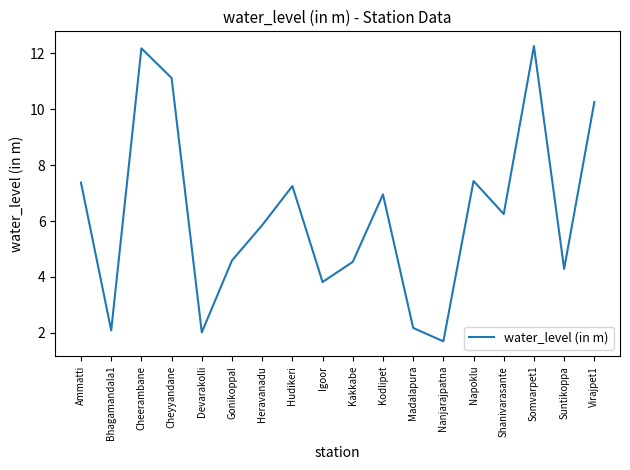

What is the average value?

6.2